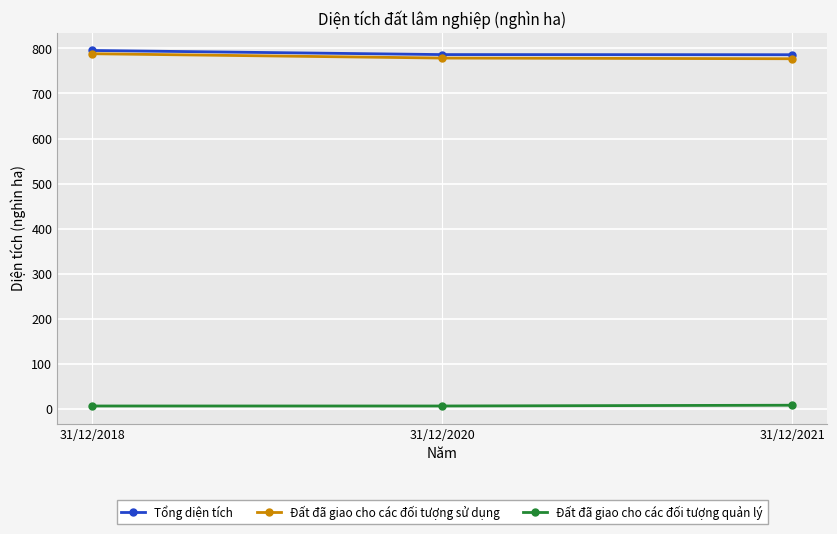

What value does the Đất đã giao cho các đối tượng quản lý series have at 31/12/2018?

7.2